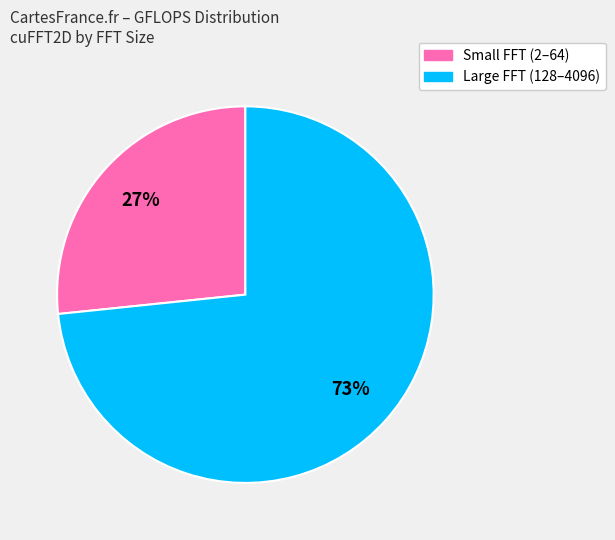

Count the number of slices in the pie.

2